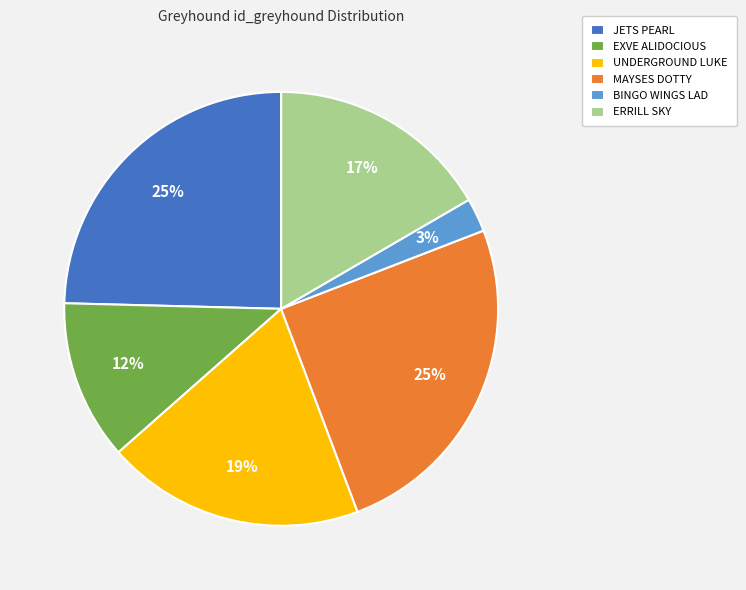

Is the sum of ERRILL SKY and JETS PEARL greater than half?

No